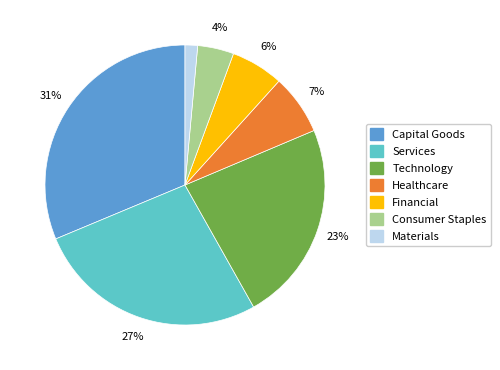

Is there a majority slice in this chart?

No